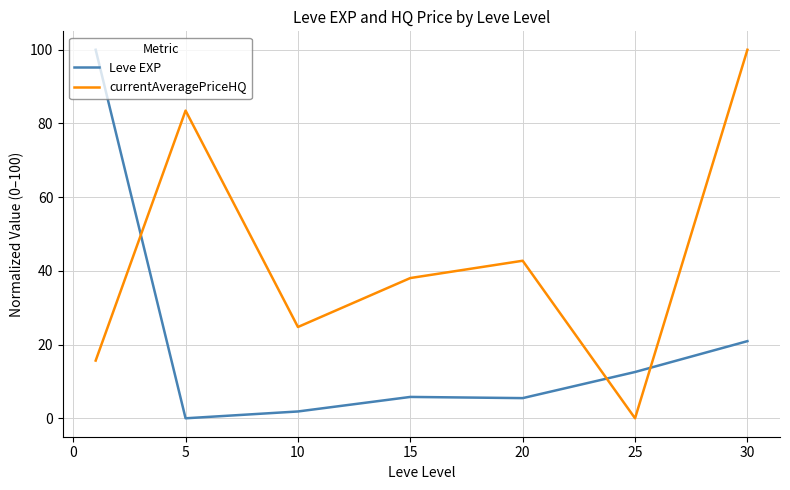

Which series has the largest total across all categories?

currentAveragePriceHQ